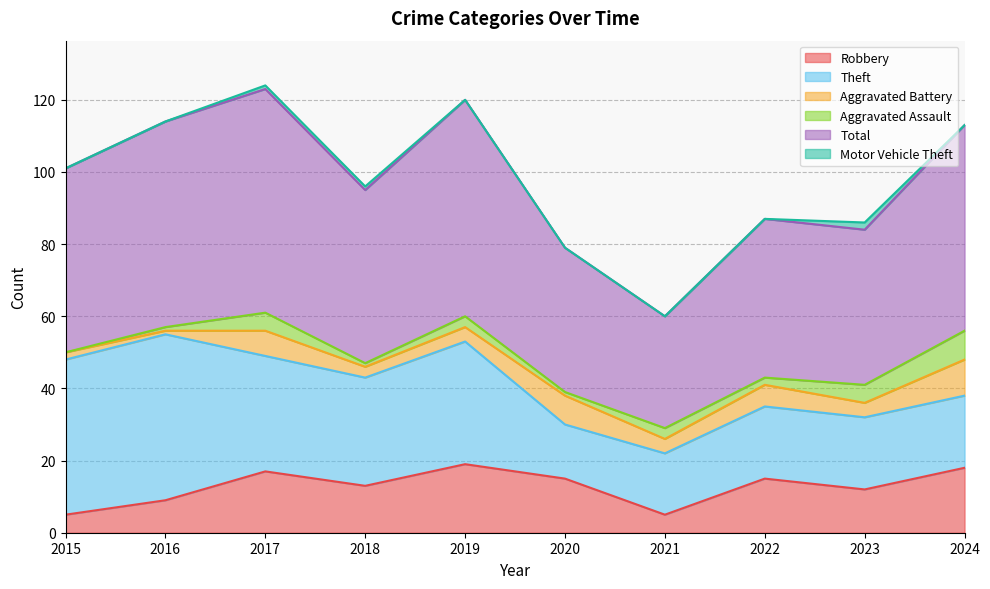

True or false: Total and Motor Vehicle Theft intersect in this chart.

False